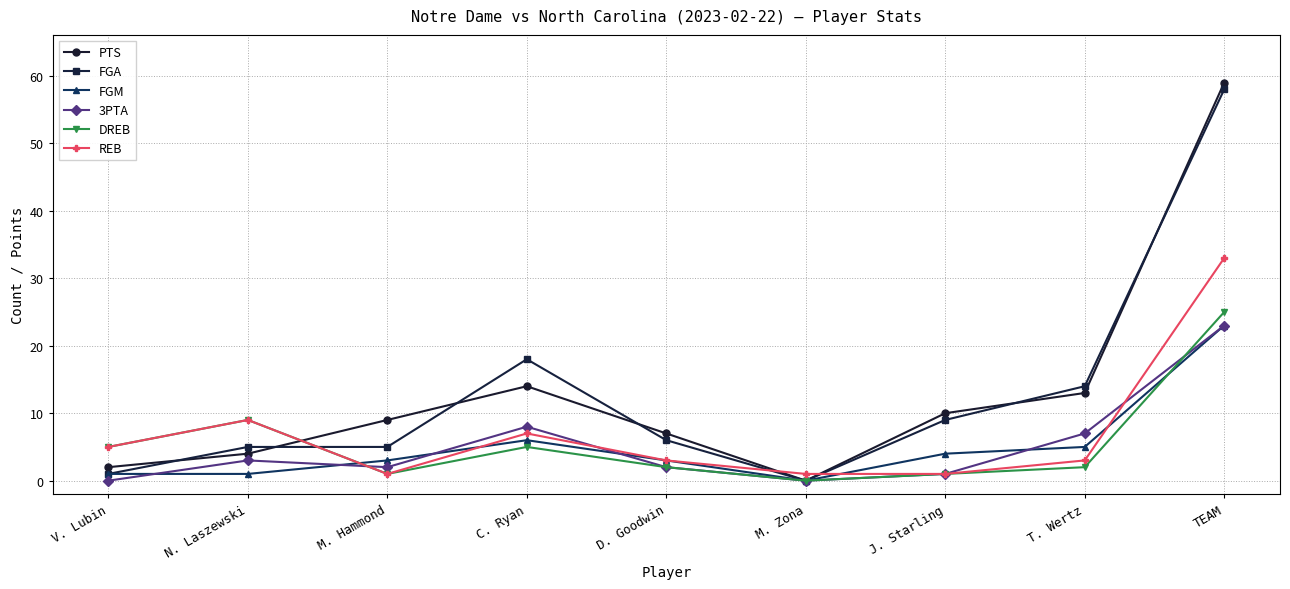

What is the difference between the maximum and minimum values in the REB series?

32